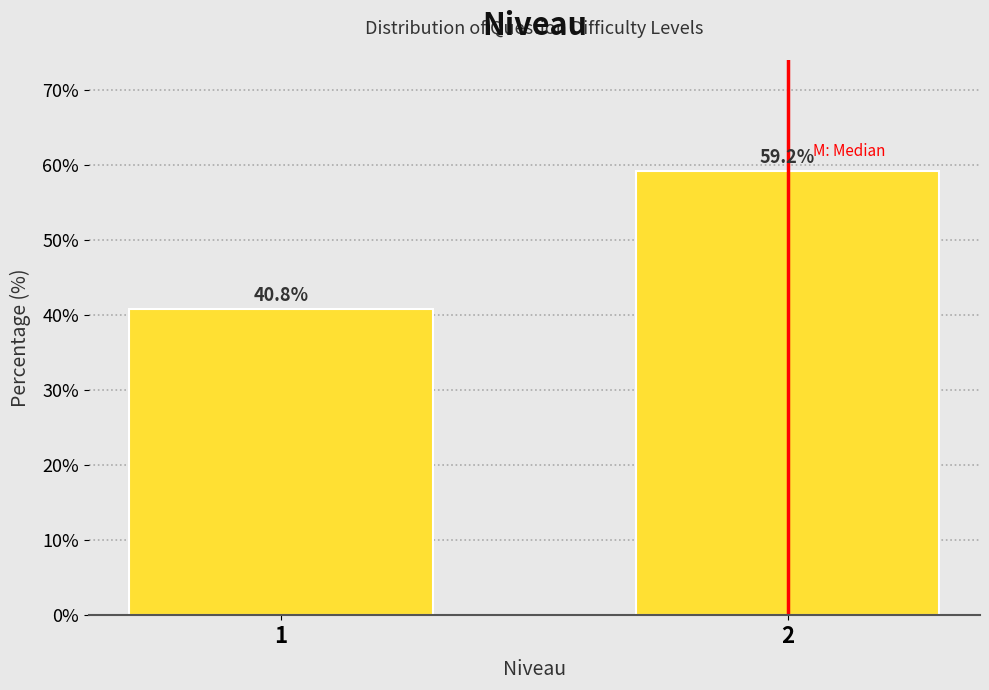

Reading left to right, what are all the values shown in this chart?

1=40.8	2=59.2